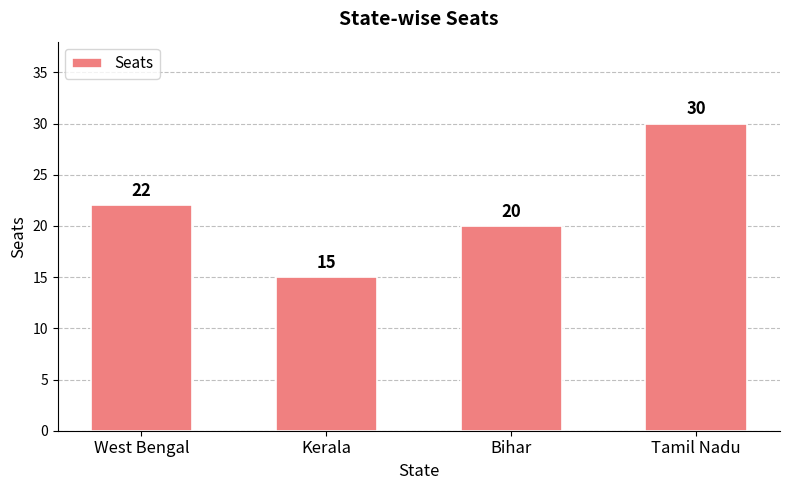

What is the label of the 2nd bar from the right?

Bihar